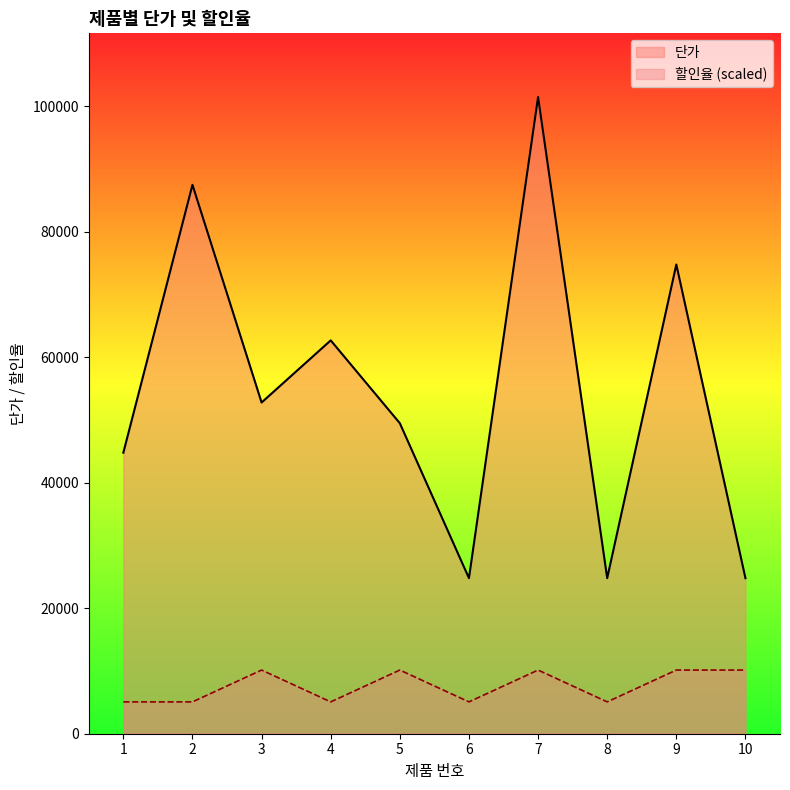

At which category does 단가 reach its first local peak?

2